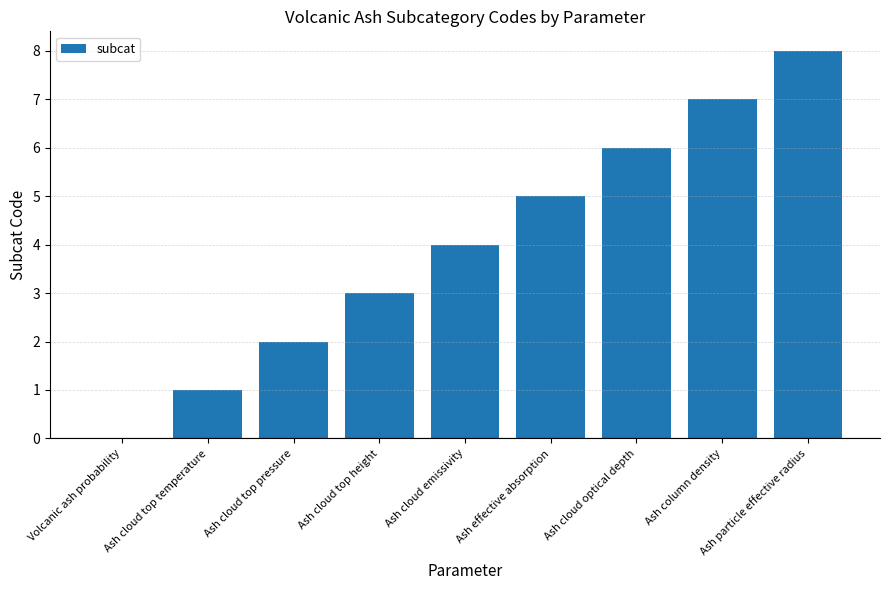

The value at Ash cloud top pressure is 2. True or false?

True